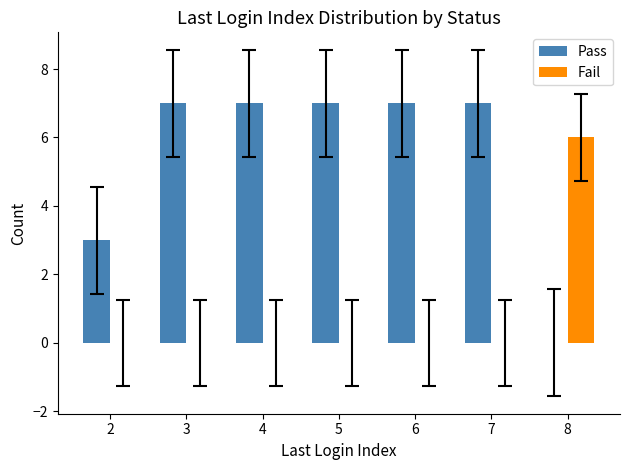

At which label is Pass closest to 3?

2